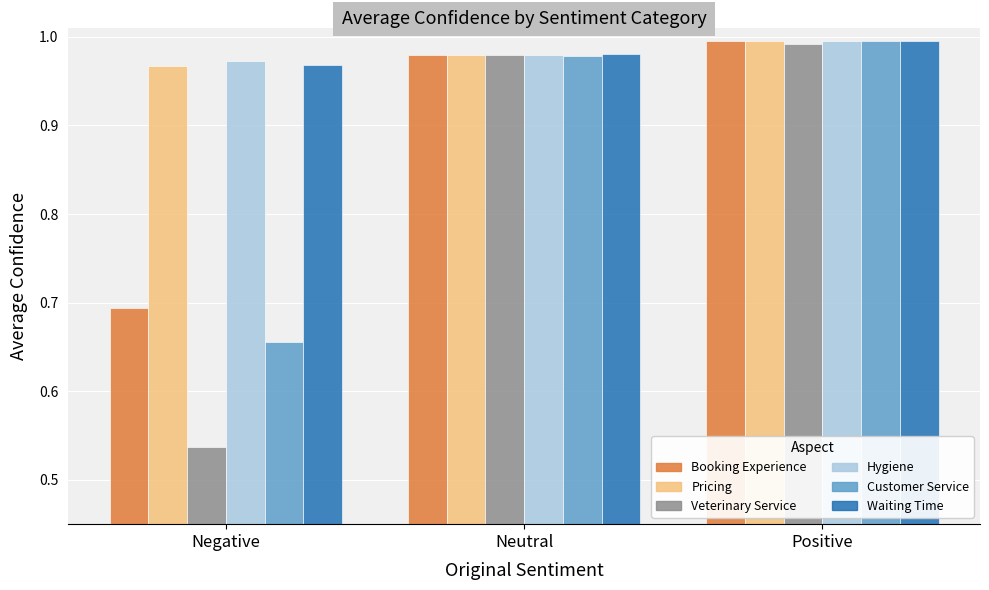

At which category does the chart reach its peak across all series?

Positive